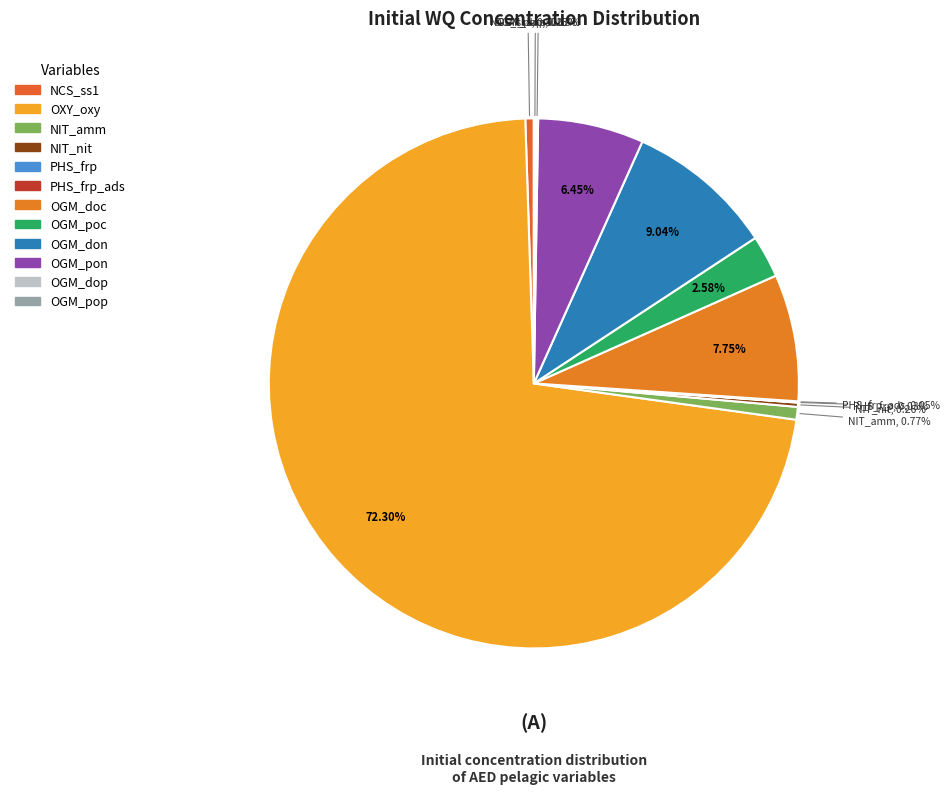

Which has a higher value, NCS_ss1 or OGM_pon?

OGM_pon